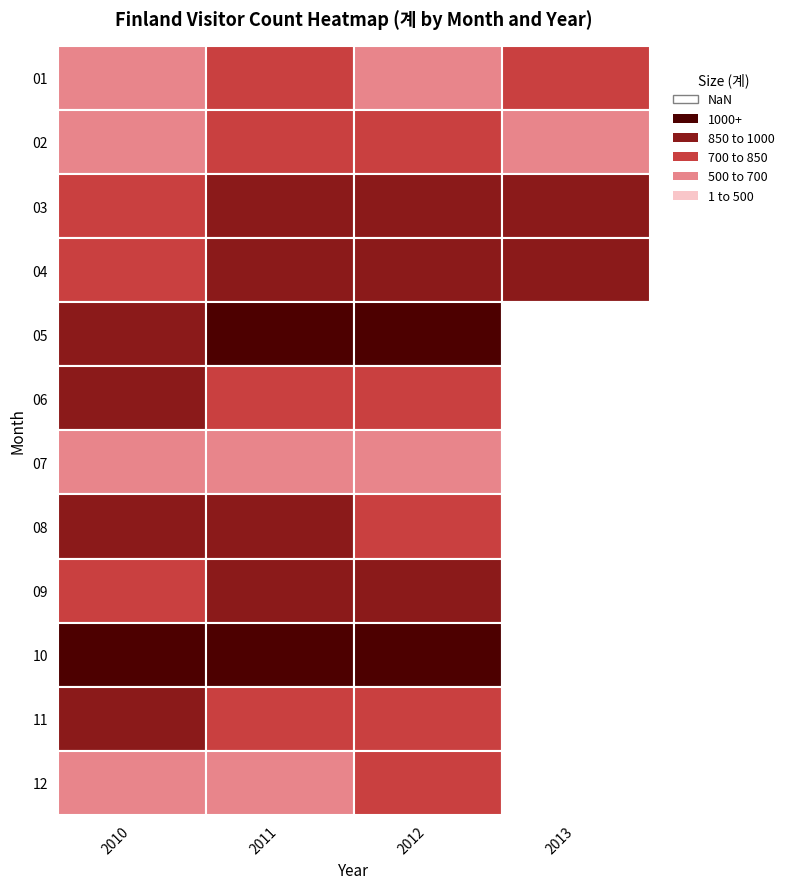

What is the difference between the maximum and minimum values in the 2011 series?

508